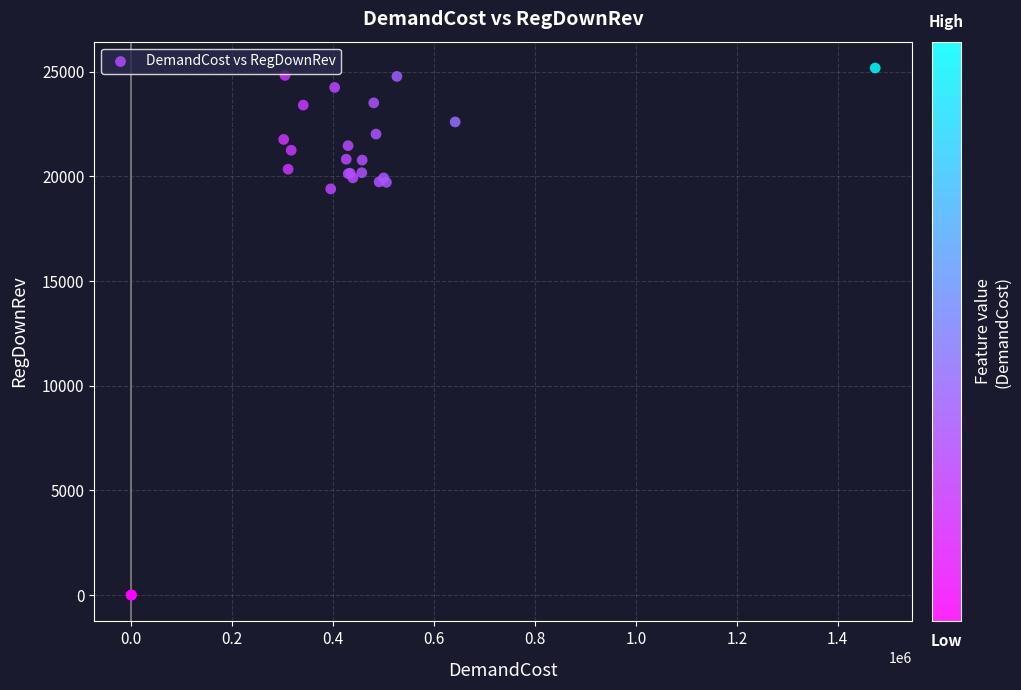

What Y value in the scatter plot is closest to 12591?

19405.9